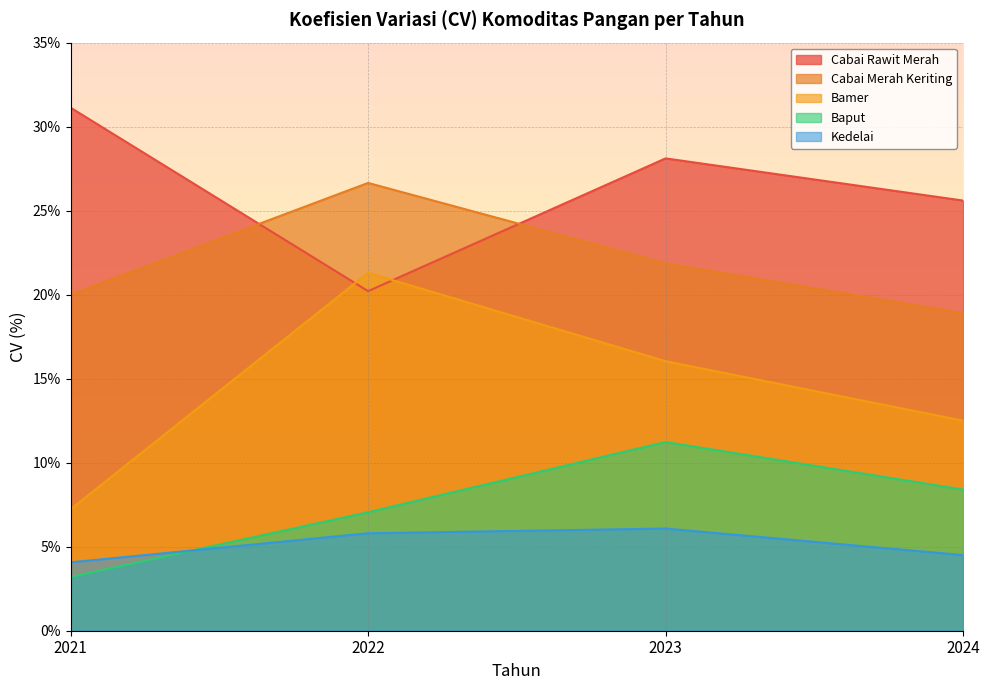

What are all the series names shown in the legend?

Cabai Rawit Merah, Cabai Merah Keriting, Bamer, Baput, Kedelai